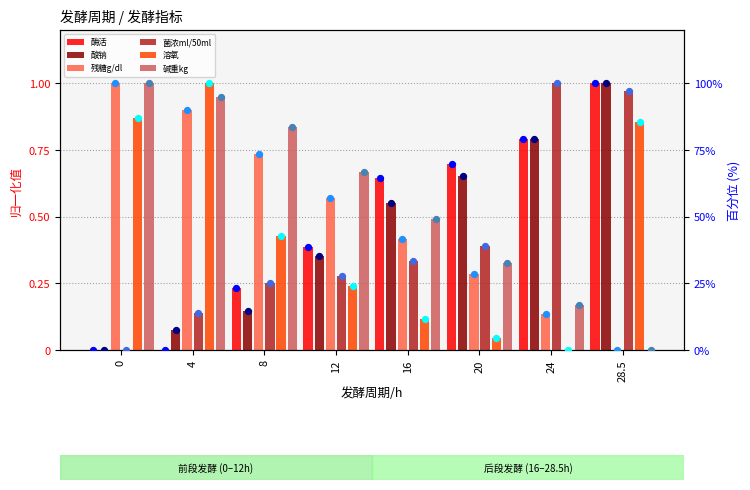

Which series has the largest total across all categories?

酶活